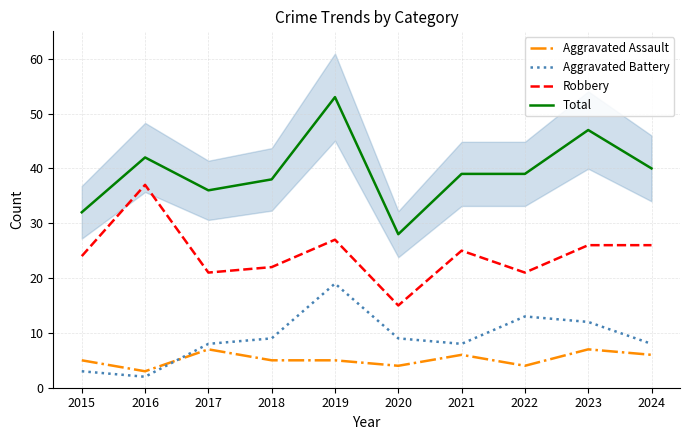

Between 2018 and 2021, which is larger?

2021